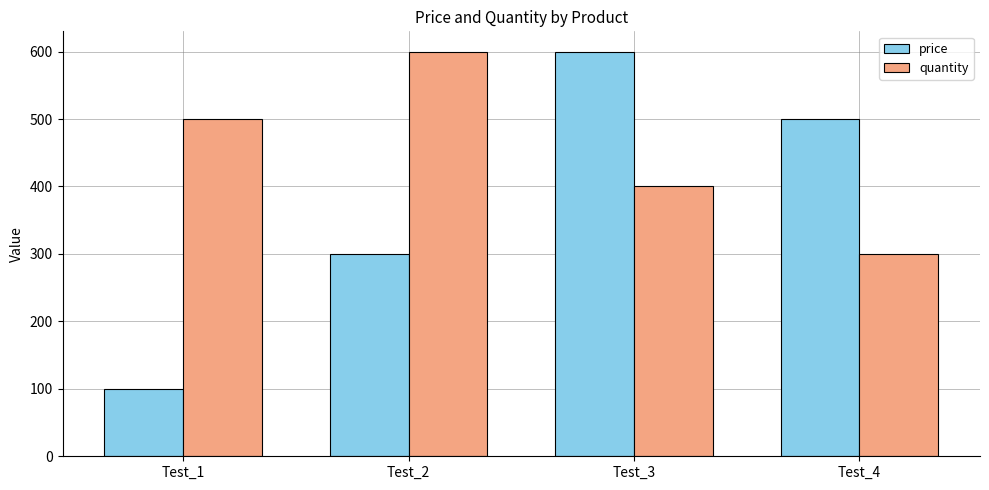

What is the minimum value shown in the chart?

100